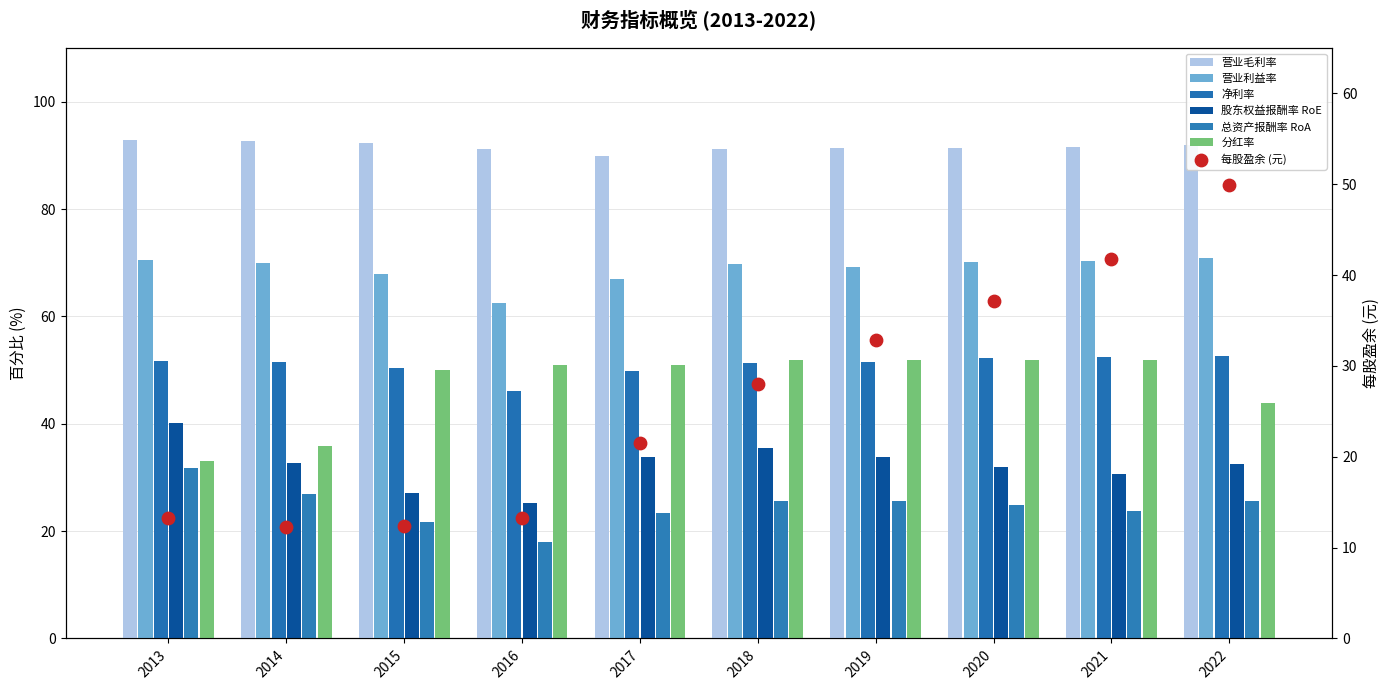

Which series contains the highest Y value?

营业毛利率